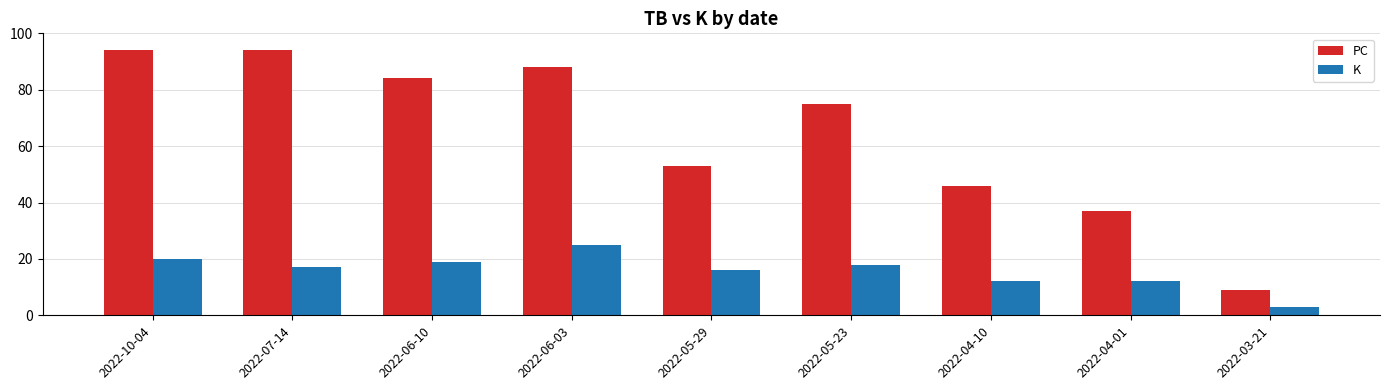

Is it true that PC equals 22 at 2022-04-10?

False